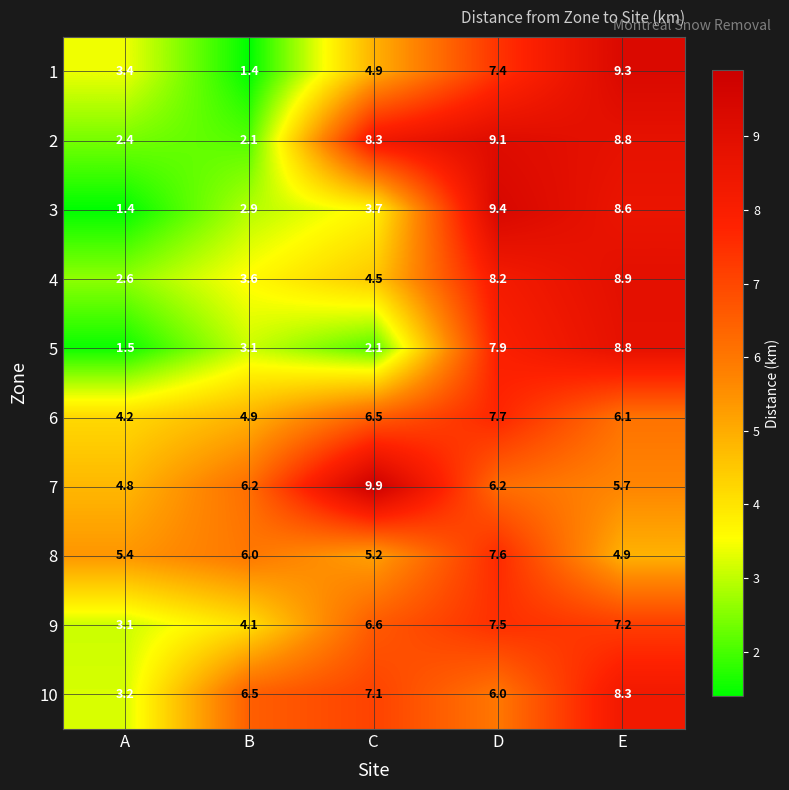

The value of 2 at C is 11.3. True or false?

False